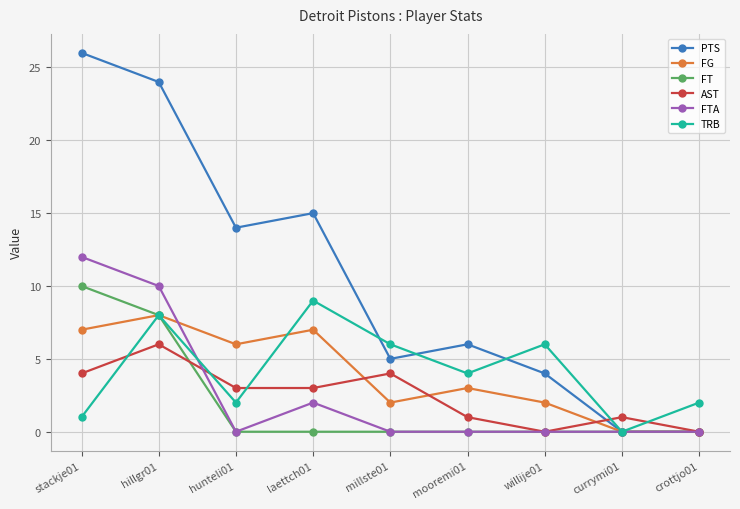

What is the label of the 7th point from the left?

willije01